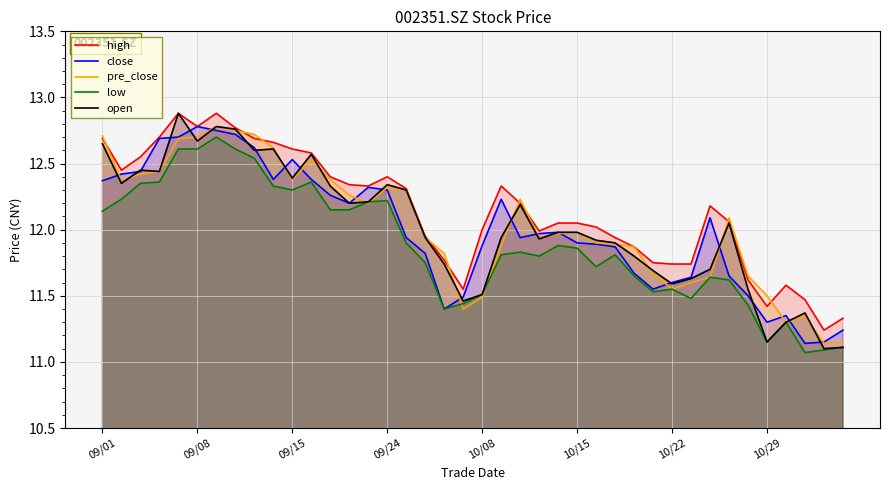

The value of close at 10/22 is 4.6. True or false?

False